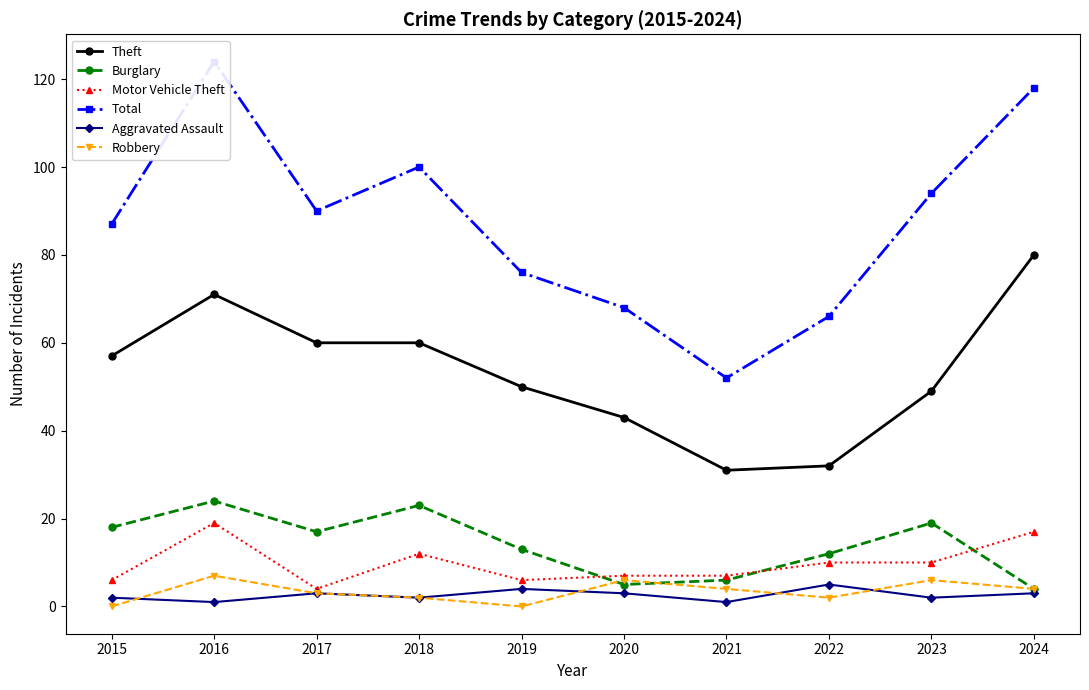

List the series in order of their peak value, lowest first.

Aggravated Assault, Robbery, Motor Vehicle Theft, Burglary, Theft, Total